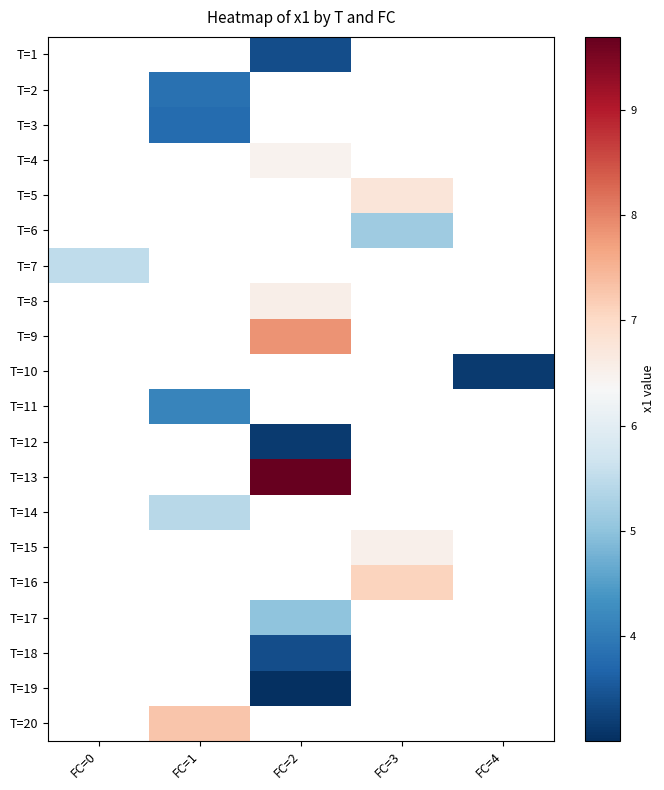

The value of T=17 at FC=2 is 5.0. True or false?

True